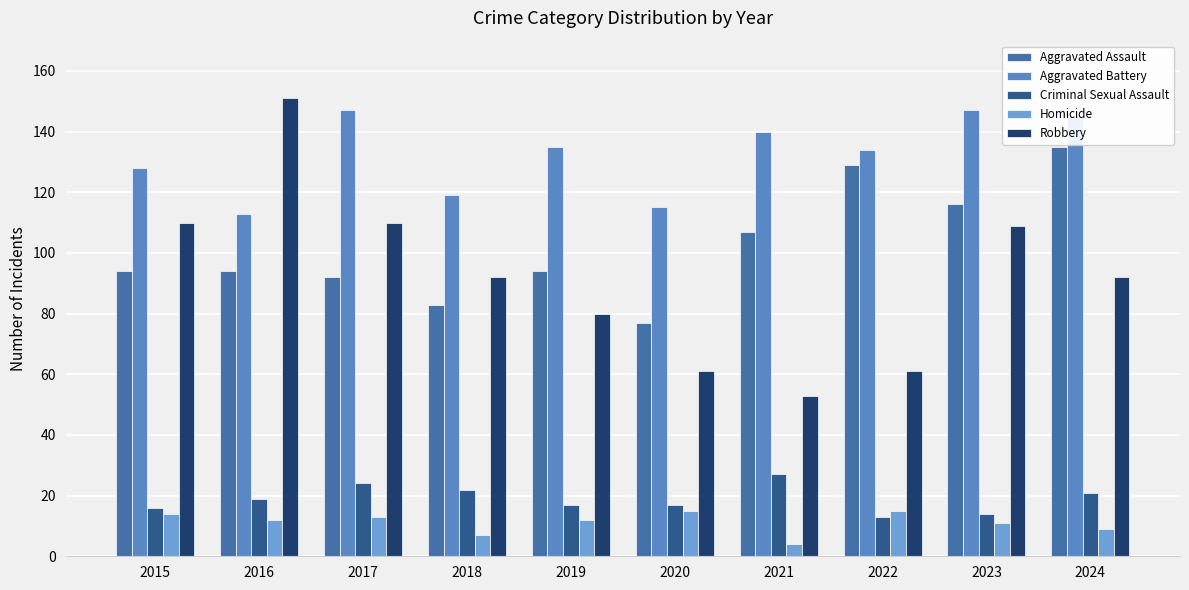

Reading left to right, list all the values displayed in this chart.

Aggravated Assault: 94	94	92	83	94	77	107	129	116	135
Aggravated Battery: 128	113	147	119	135	115	140	134	147	145
Criminal Sexual Assault: 16	19	24	22	17	17	27	13	14	21
Homicide: 14	12	13	7	12	15	4	15	11	9
Robbery: 110	151	110	92	80	61	53	61	109	92